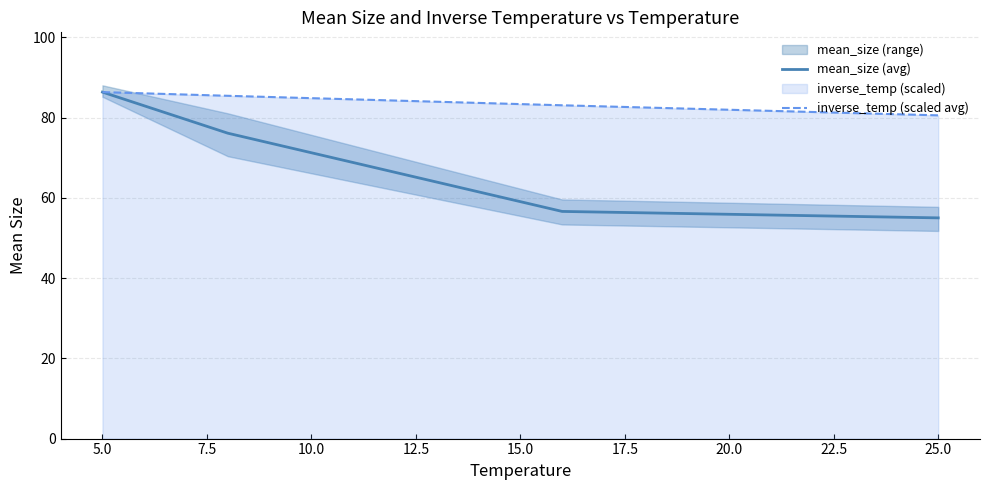

Which series has the largest range (max minus min)?

mean_size (avg)